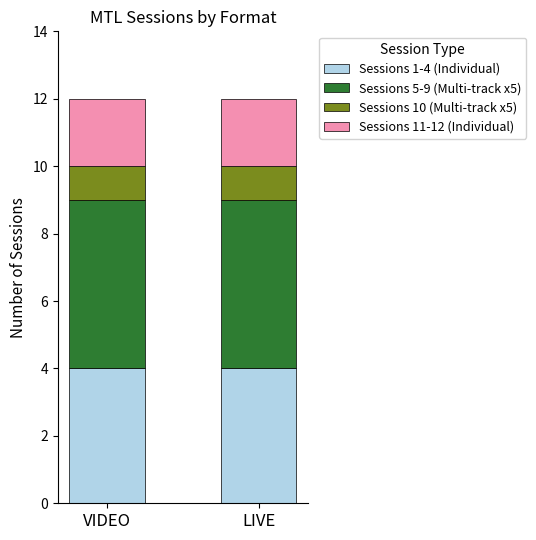

Reading right to left, list the values for the Sessions 1-4 (Individual) series.

4	4